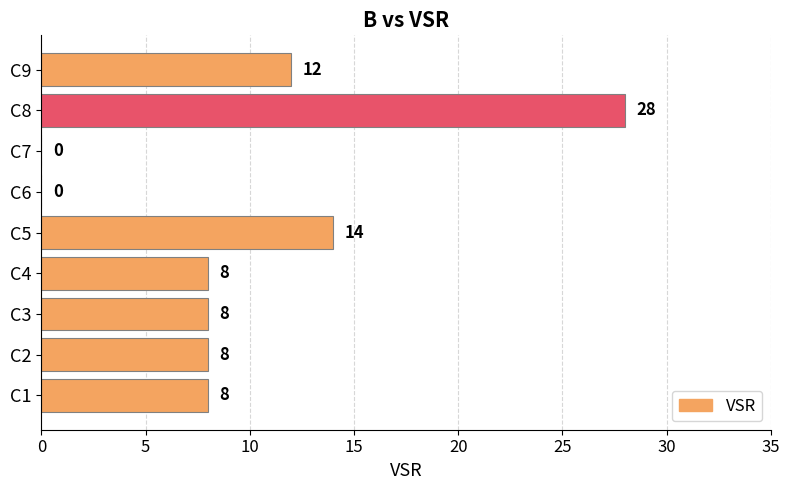

What is the change in value from C3 to C6?

-8